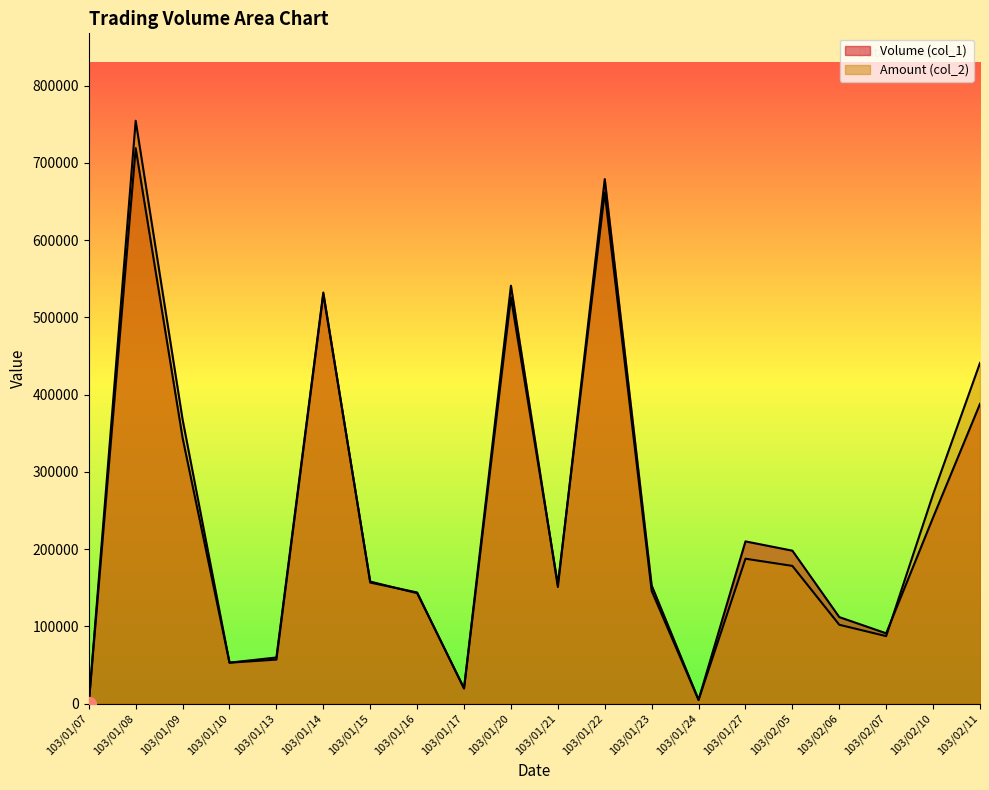

At how many categories does at least one series exceed 141450?

13